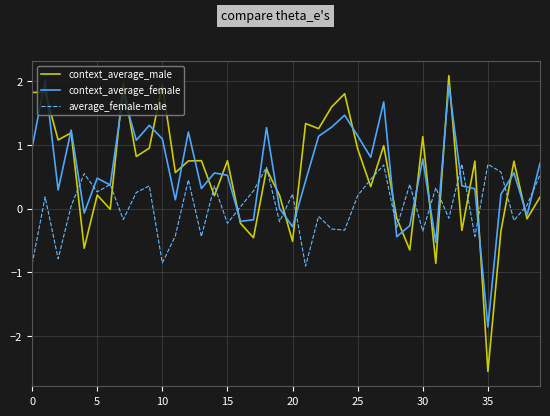

How many lines are shown in the chart?

3